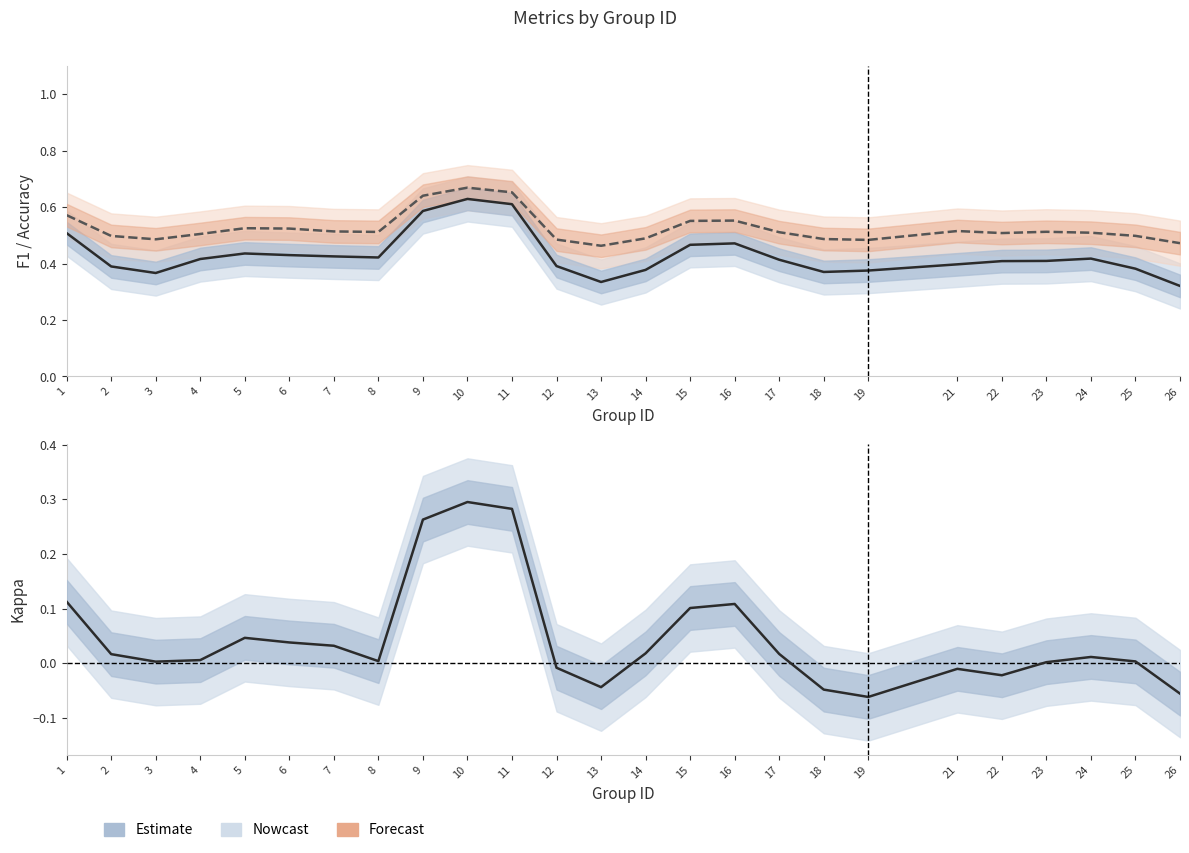

Reading left to right, extract all data points from this chart.

f1: 1=0.5	2=0.4	3=0.4	4=0.4	5=0.4	6=0.4	7=0.4	8=0.4	9=0.6	10=0.6	11=0.6	12=0.4	13=0.3	14=0.4	15=0.5	16=0.5	17=0.4	18=0.4	19=0.4	21=0.4	22=0.4	23=0.4	24=0.4	25=0.4	26=0.3
accuracy: 1=0.6	2=0.5	3=0.5	4=0.5	5=0.5	6=0.5	7=0.5	8=0.5	9=0.6	10=0.7	11=0.7	12=0.5	13=0.5	14=0.5	15=0.6	16=0.6	17=0.5	18=0.5	19=0.5	21=0.5	22=0.5	23=0.5	24=0.5	25=0.5	26=0.5
kappa: 1=0.1	2=0.0	3=0.0	4=0.0	5=0.0	6=0.0	7=0.0	8=0.0	9=0.3	10=0.3	11=0.3	12=-0.0	13=-0.0	14=0.0	15=0.1	16=0.1	17=0.0	18=-0.0	19=-0.1	21=-0.0	22=-0.0	23=0.0	24=0.0	25=0.0	26=-0.1